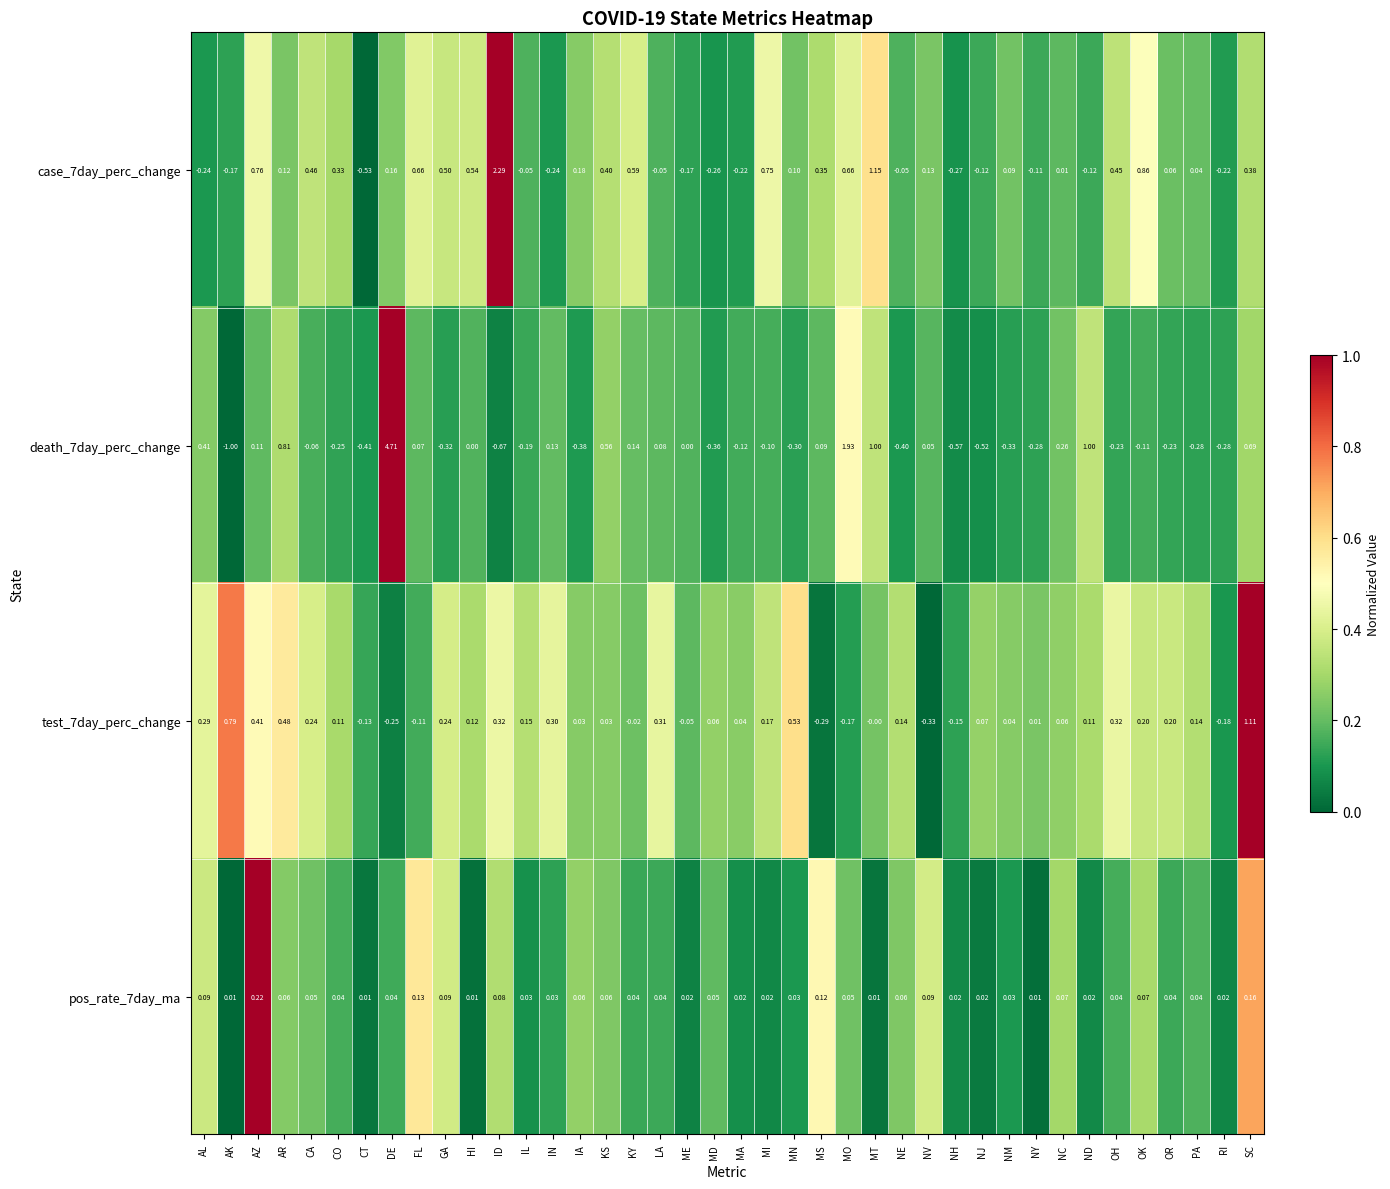

What is the total value across all series at MS?

0.3